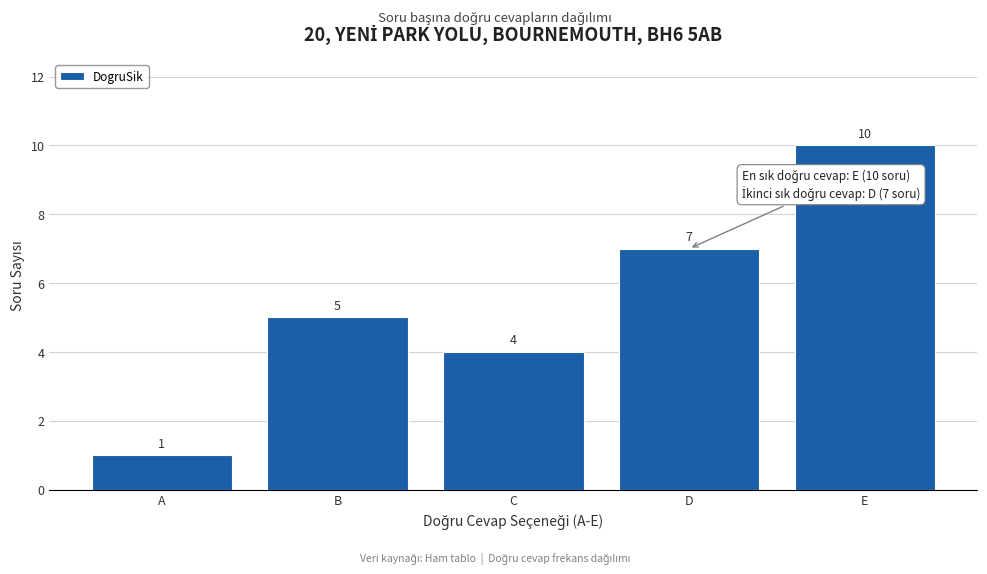

Reading left to right, extract all data points from this chart.

1	5	4	7	10